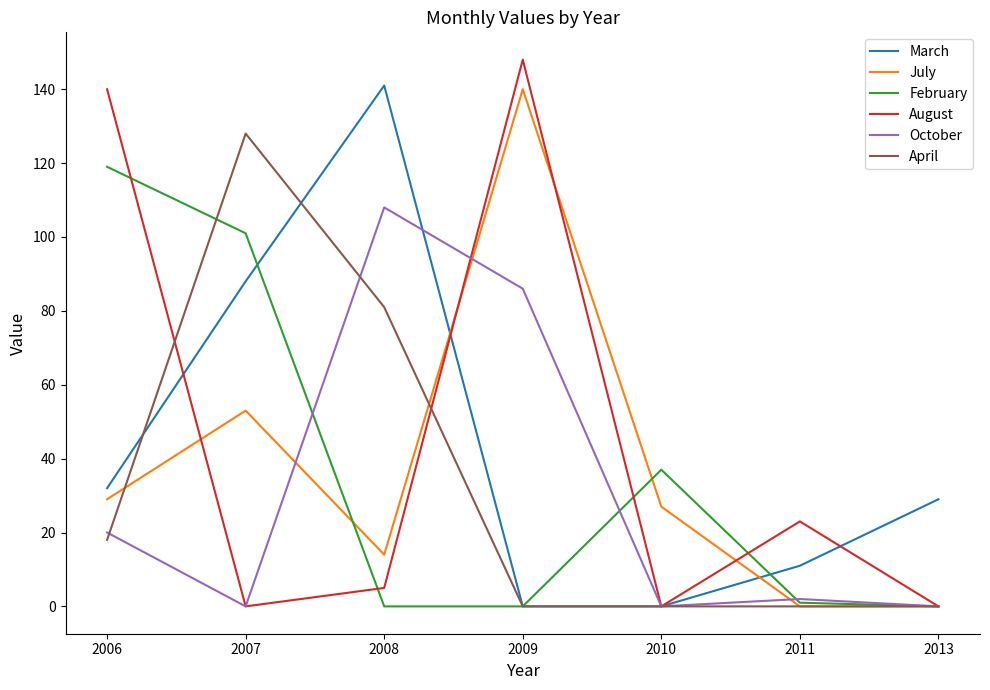

What are all the series names shown in the legend?

March, July, February, August, October, April